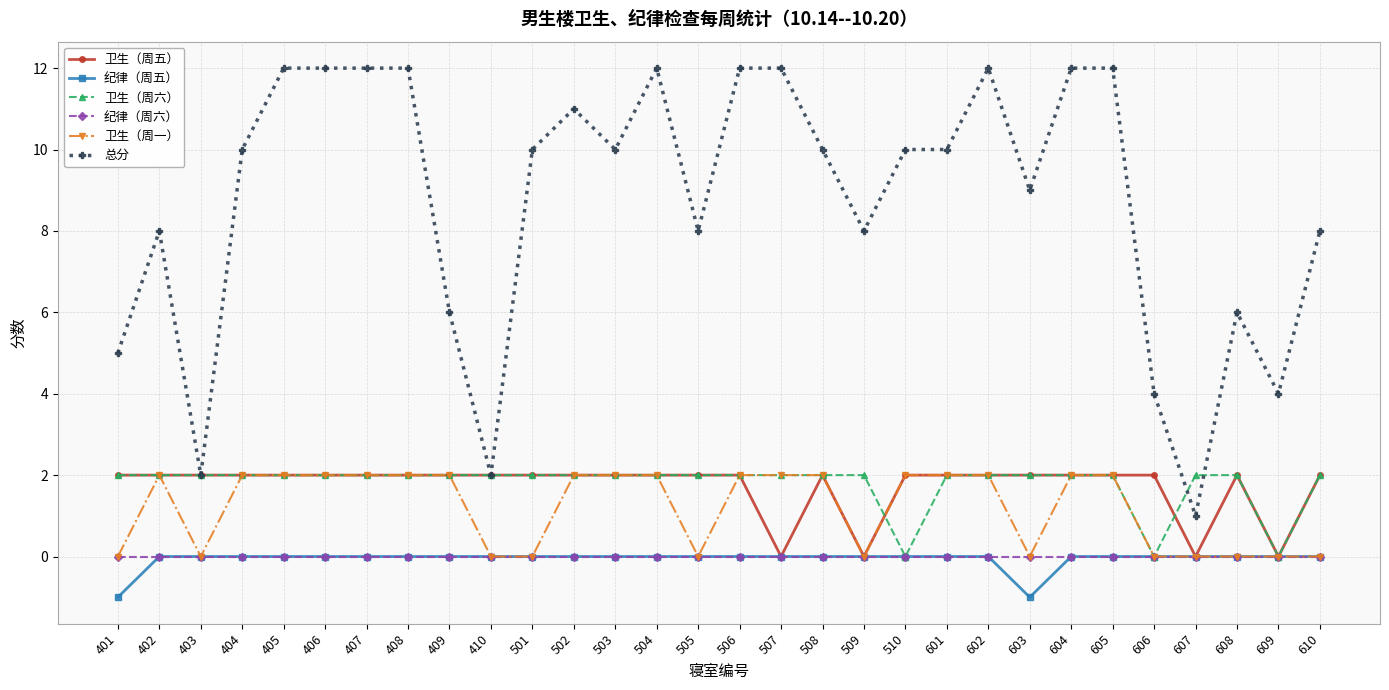

Where is the first local maximum for 总分?

402